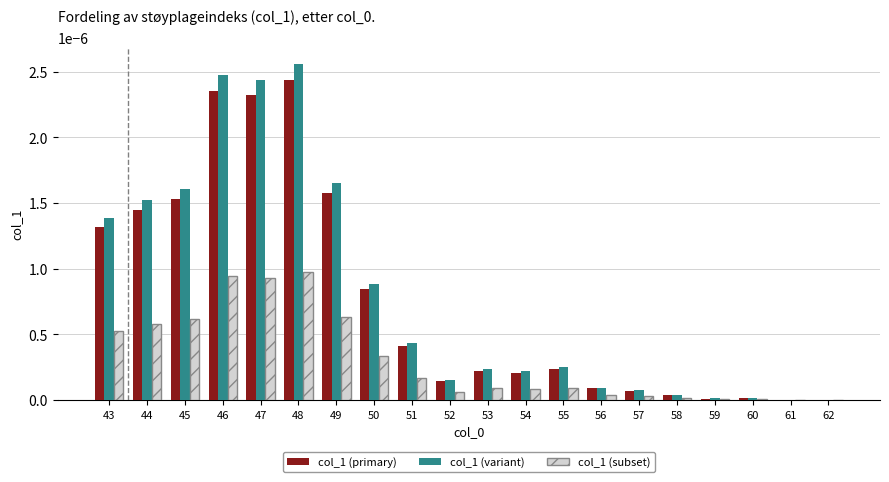

Is the value of col_1 (primary) at 62 greater than the value of col_1 (subset) at 44?

No